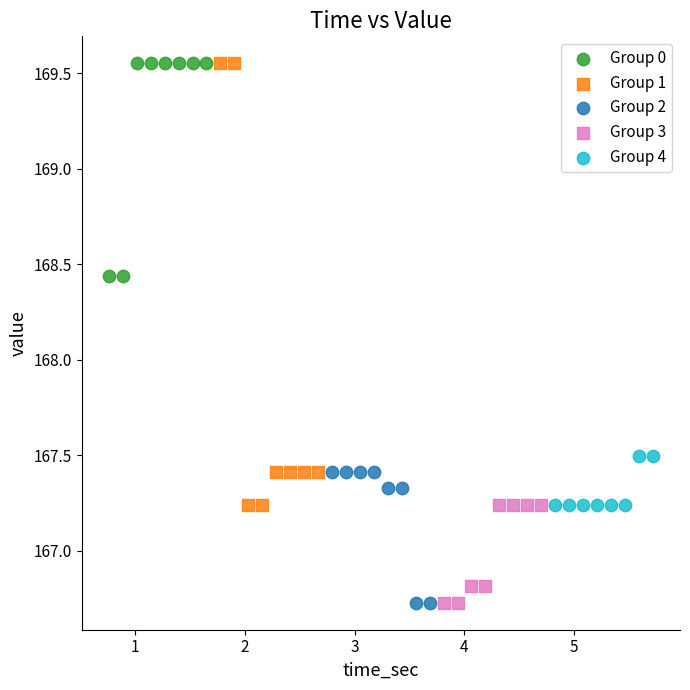

Which series has the largest Y range (max minus min)?

Group 1